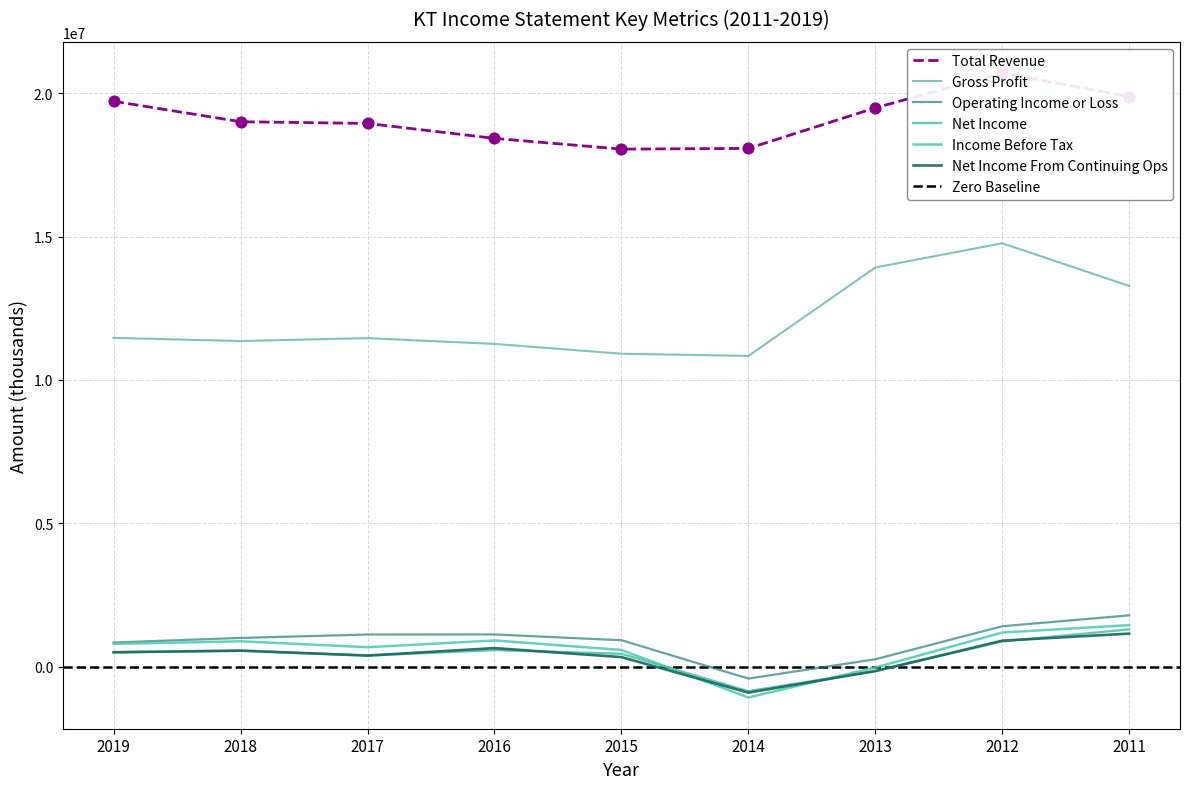

What are all the series names shown in the legend?

Total Revenue, Gross Profit, Operating Income or Loss, Net Income, Income Before Tax, Net Income From Continuing Ops